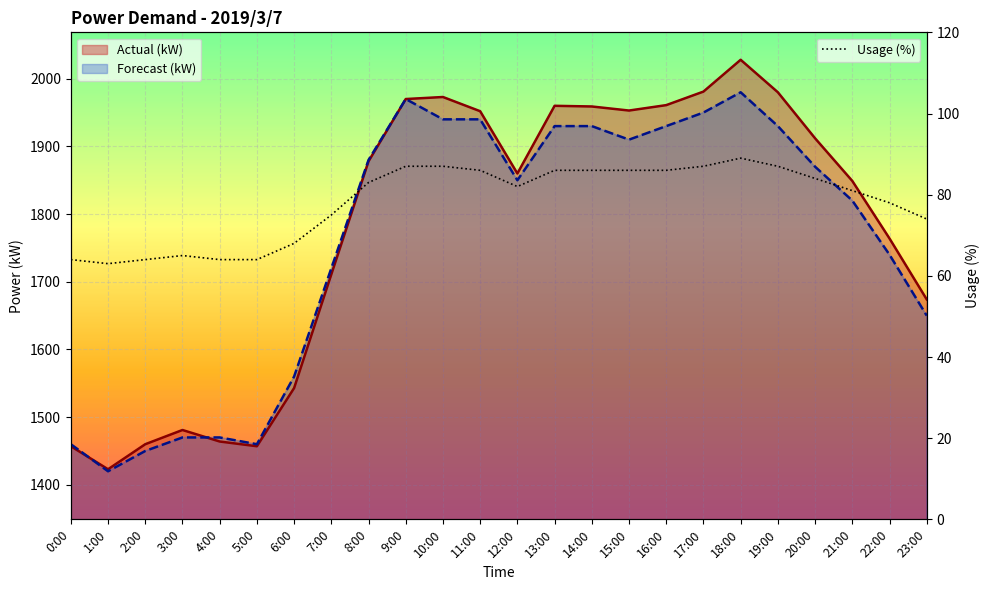

Reading left to right, extract all data points from this chart.

Actual (kW): 0:00=1457	1:00=1423	2:00=1460	3:00=1481	4:00=1464	5:00=1457	6:00=1543	7:00=1711	8:00=1878	9:00=1970	10:00=1973	11:00=1952	12:00=1860	13:00=1960	14:00=1959	15:00=1953	16:00=1961	17:00=1981	18:00=2028	19:00=1980	20:00=1912	21:00=1849	22:00=1764	23:00=1674
Forecast (kW): 0:00=1460	1:00=1420	2:00=1450	3:00=1470	4:00=1470	5:00=1460	6:00=1560	7:00=1720	8:00=1880	9:00=1970	10:00=1940	11:00=1940	12:00=1850	13:00=1930	14:00=1930	15:00=1910	16:00=1930	17:00=1950	18:00=1980	19:00=1930	20:00=1870	21:00=1820	22:00=1740	23:00=1650